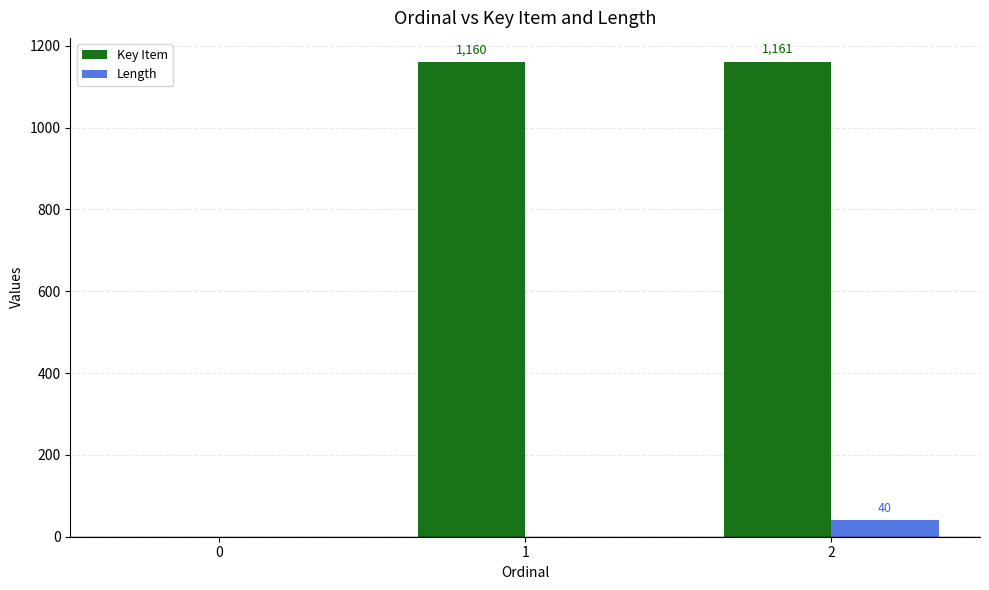

How many distinct data groups are displayed?

2